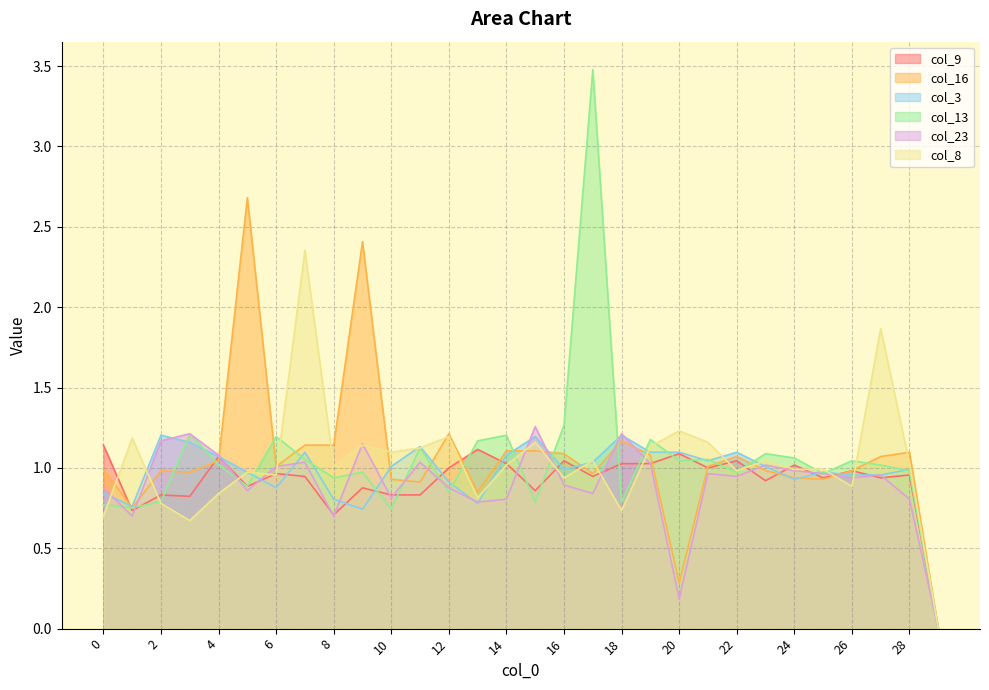

Between 20 and 10, which is larger?

20